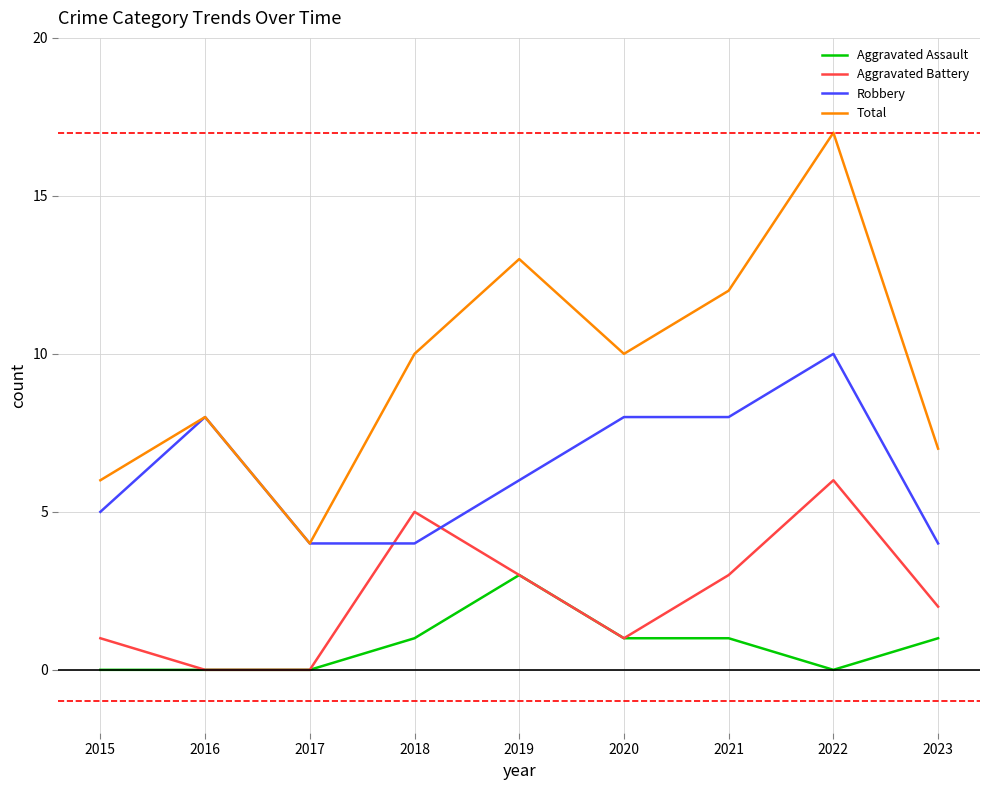

What is the average value of the Total series?

10